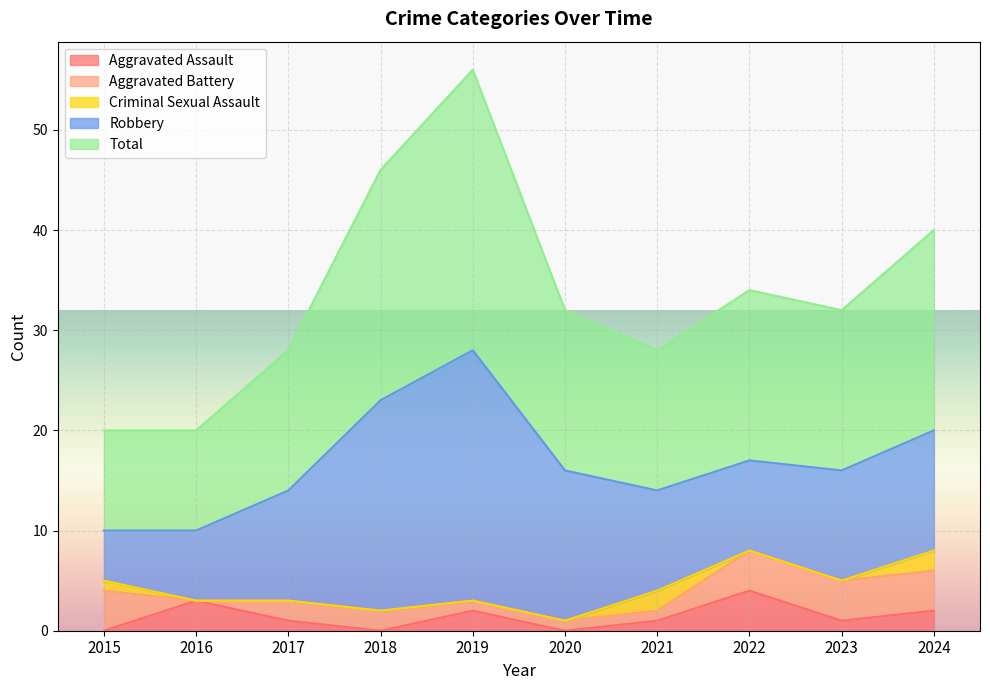

Reading left to right, transcribe all the data shown in this chart.

Aggravated Assault: 0	3	1	0	2	0	1	4	1	2
Aggravated Battery: 4	0	2	2	1	1	1	4	4	4
Criminal Sexual Assault: 1	0	0	0	0	0	2	0	0	2
Robbery: 5	7	11	21	25	15	10	9	11	12
Total: 10	10	14	23	28	16	14	17	16	20